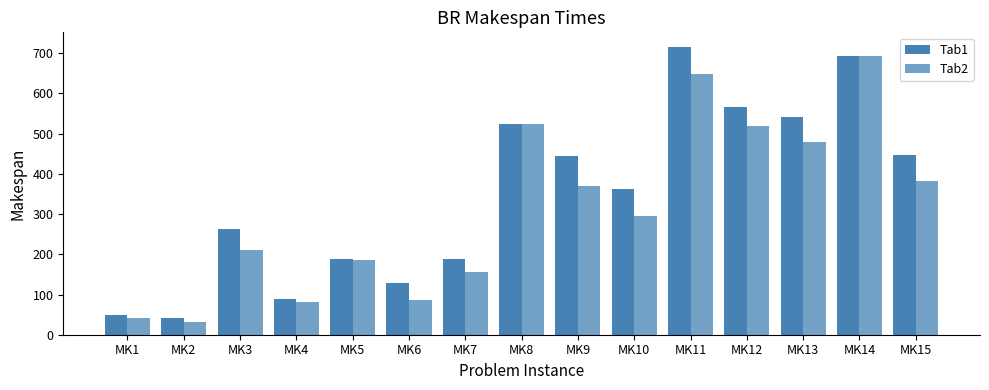

List the series in order of their peak value, highest first.

Tab1, Tab2